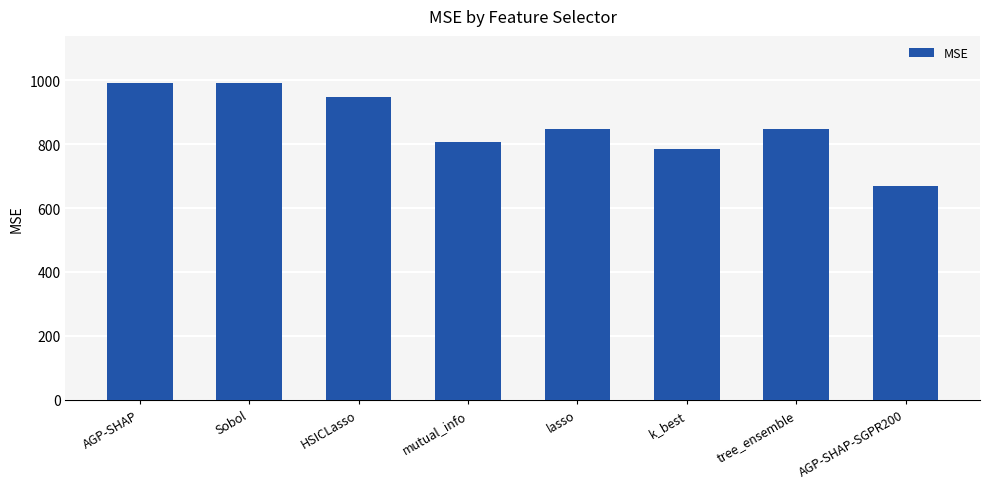

Which label corresponds to the smallest value in the chart?

AGP-SHAP-SGPR200